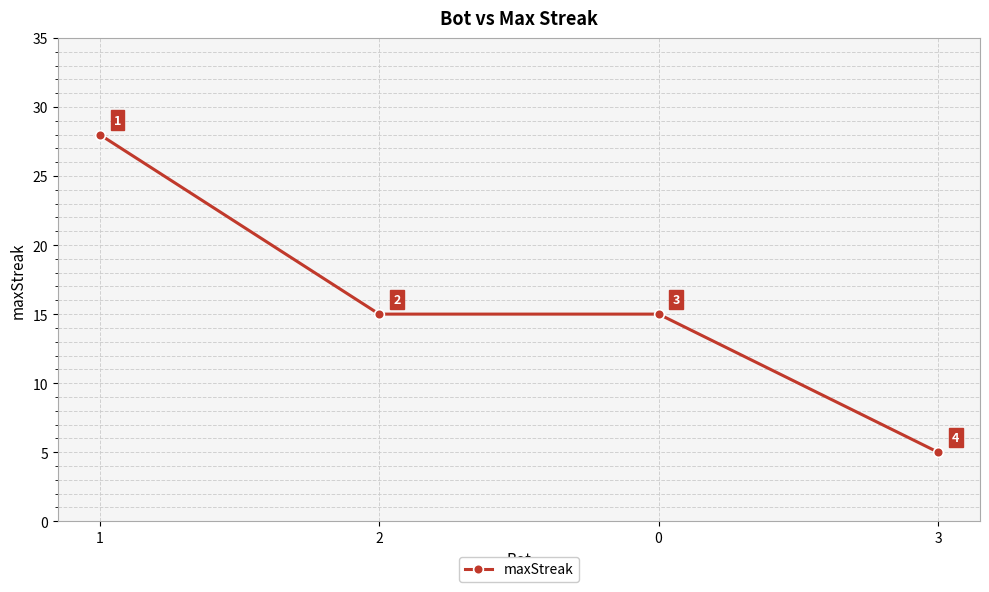

What is the change in value from 1 to 2?

-13